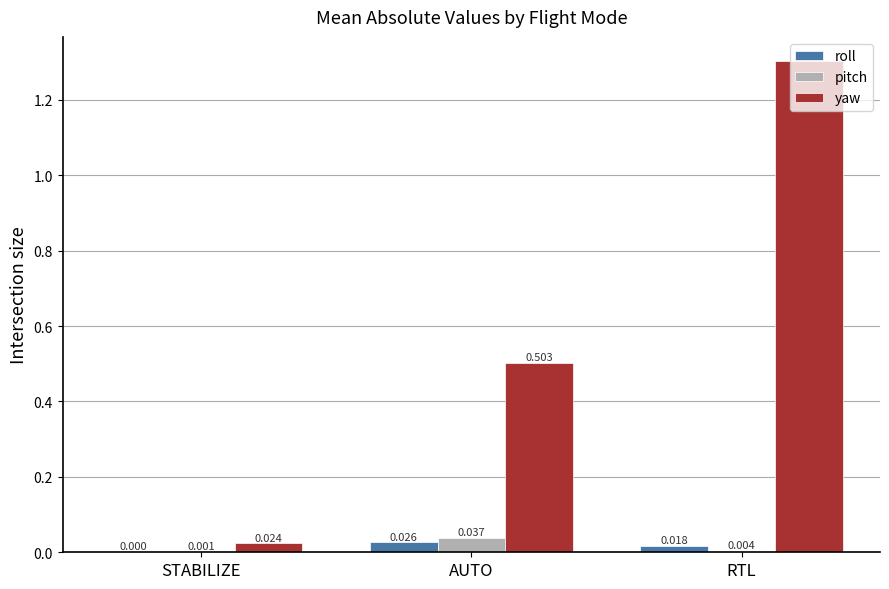

Which series has the largest total across all categories?

yaw